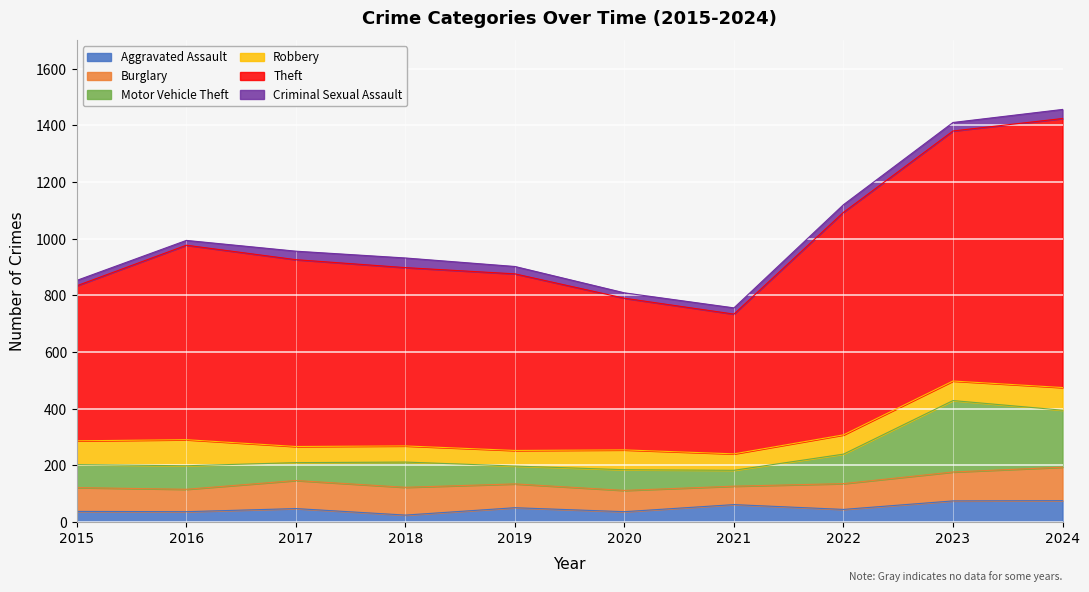

What is the sum of all Aggravated Assault values?

494